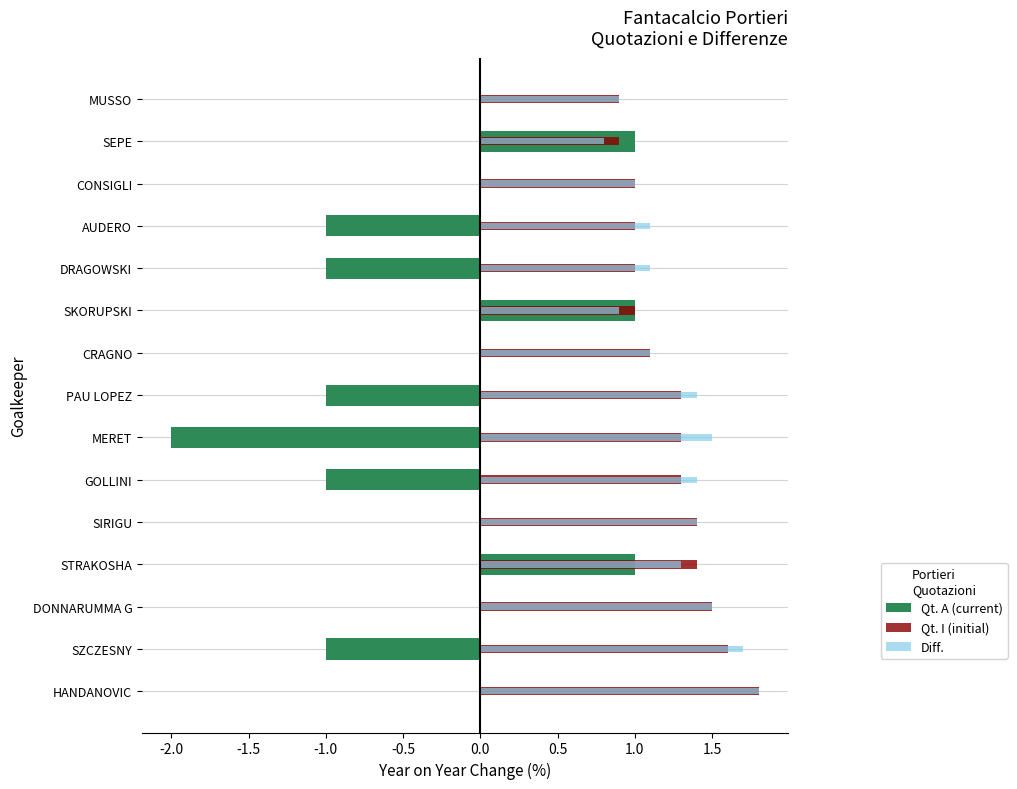

How many data points in Diff. are less than 1?

3